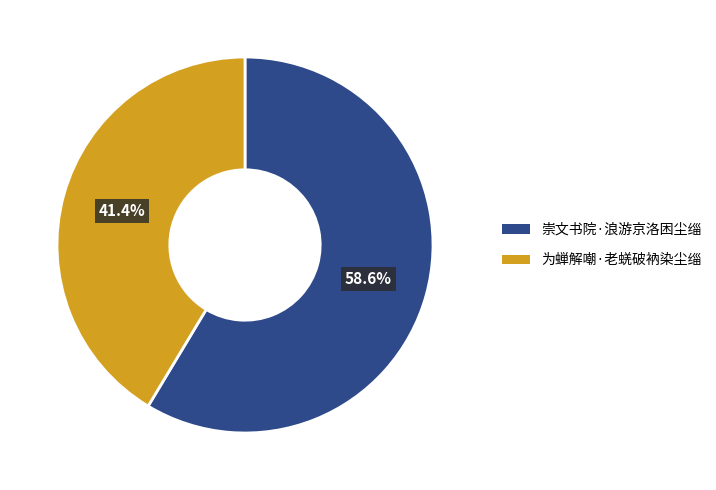

True or false: 为蝉解嘲·老蜣破衲染尘缁 accounts for 41% of the total.

True